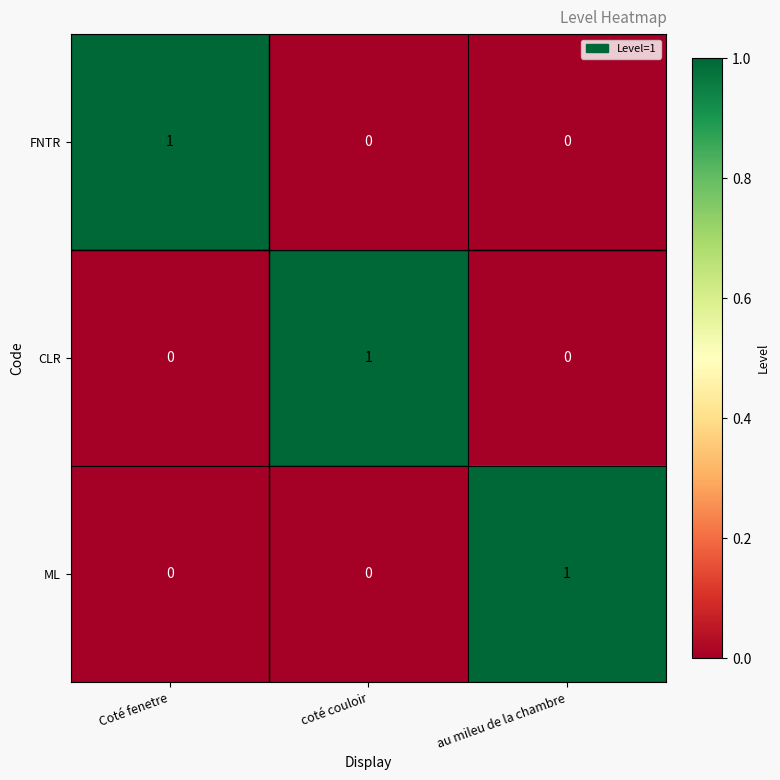

At how many categories does at least one series exceed 0?

3